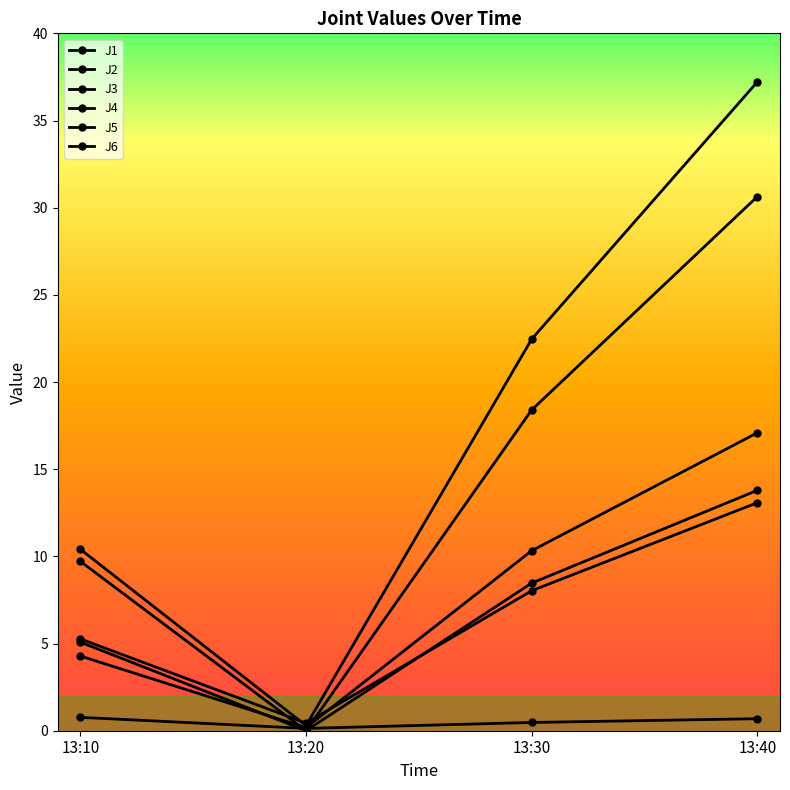

Is the value of J3 at 13:40 greater than the value of J5 at 13:40?

No